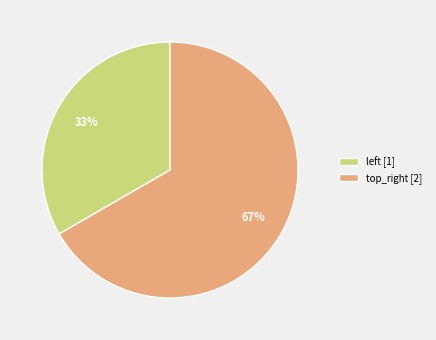

The top_right slice represents 73% of the pie. True or false?

False